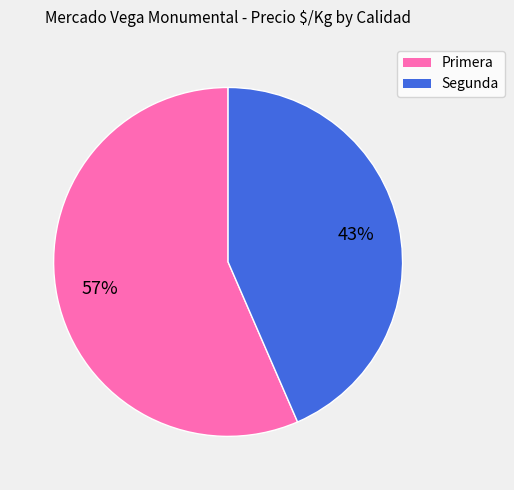

True or false: Segunda accounts for 38% of the total.

False